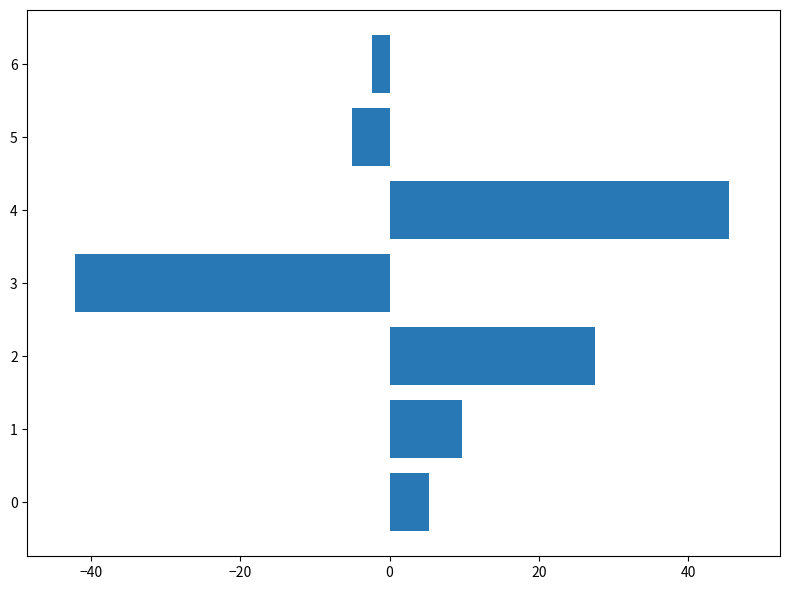

Are the bars grouped side by side (vs. stacked)?

No